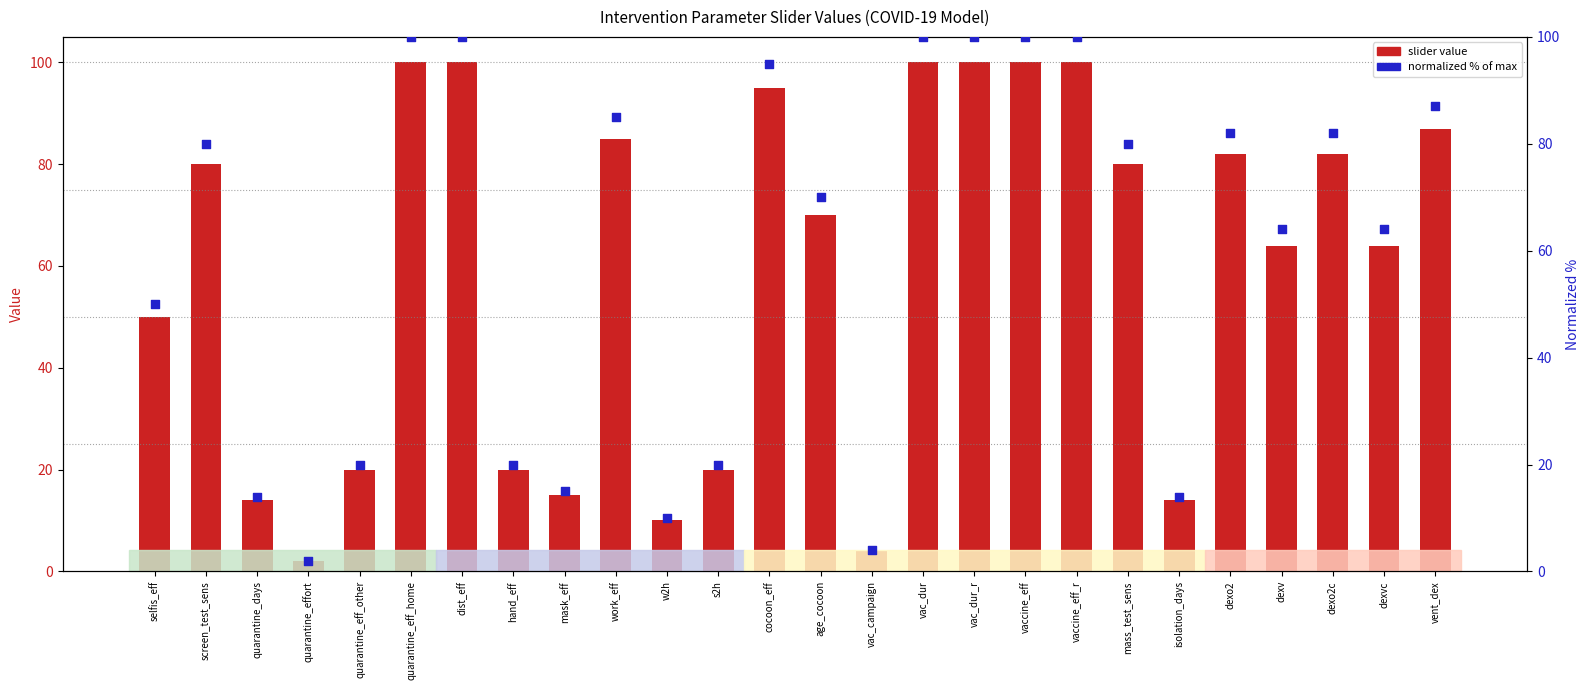

What is the total value across all series at hand_eff?

40.0